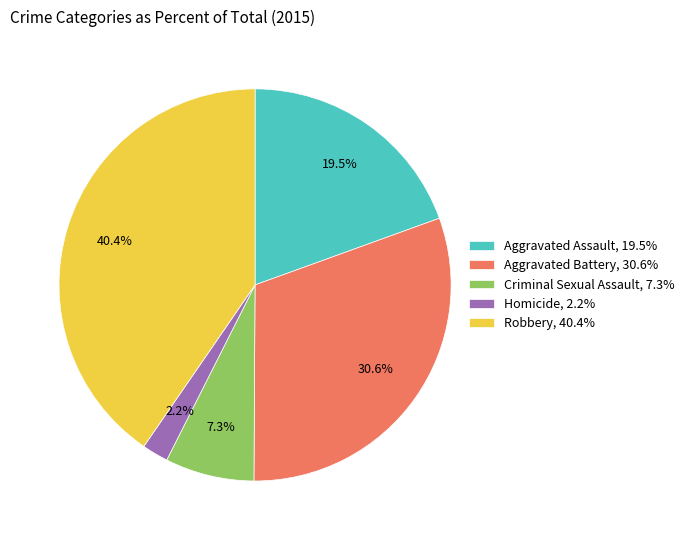

Which slice is the smallest?

Homicide